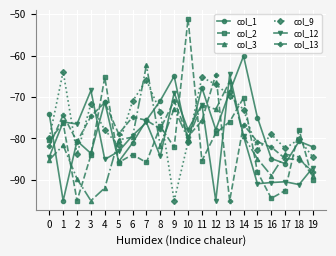

How many lines are shown in the chart?

6